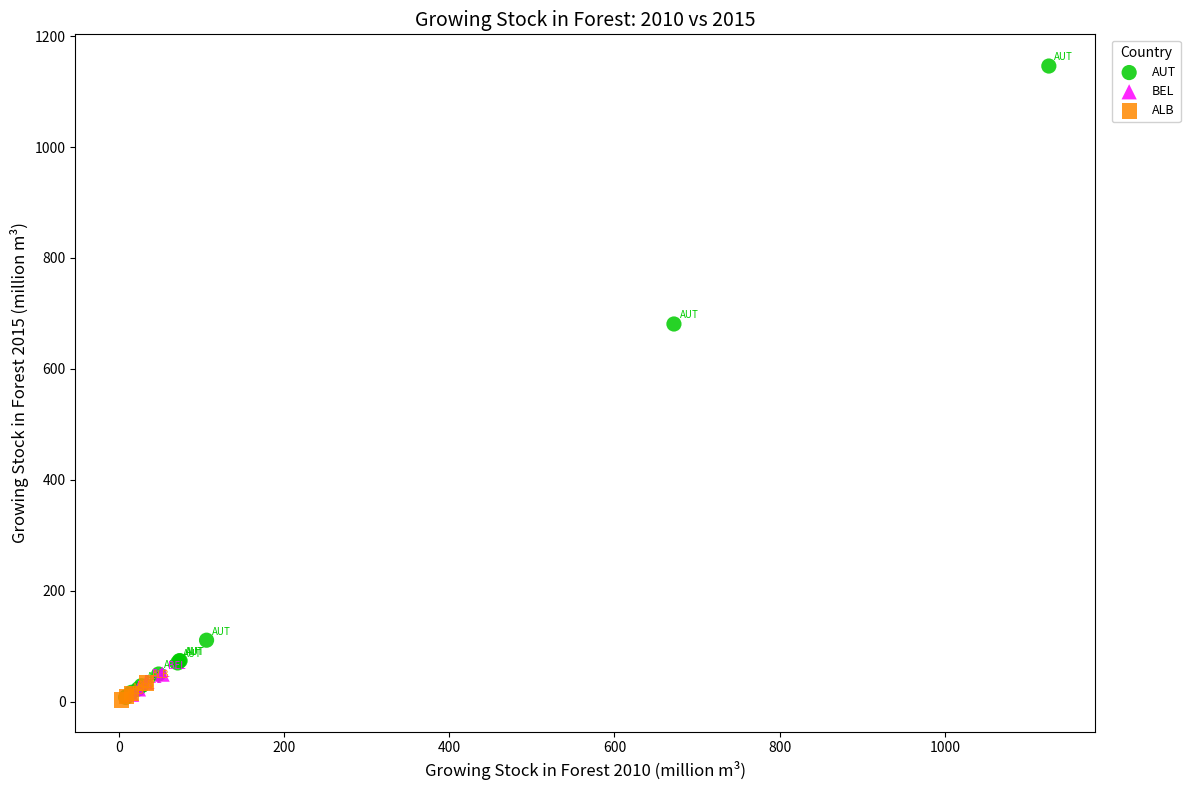

What are all the series names shown in the legend?

AUT, BEL, ALB